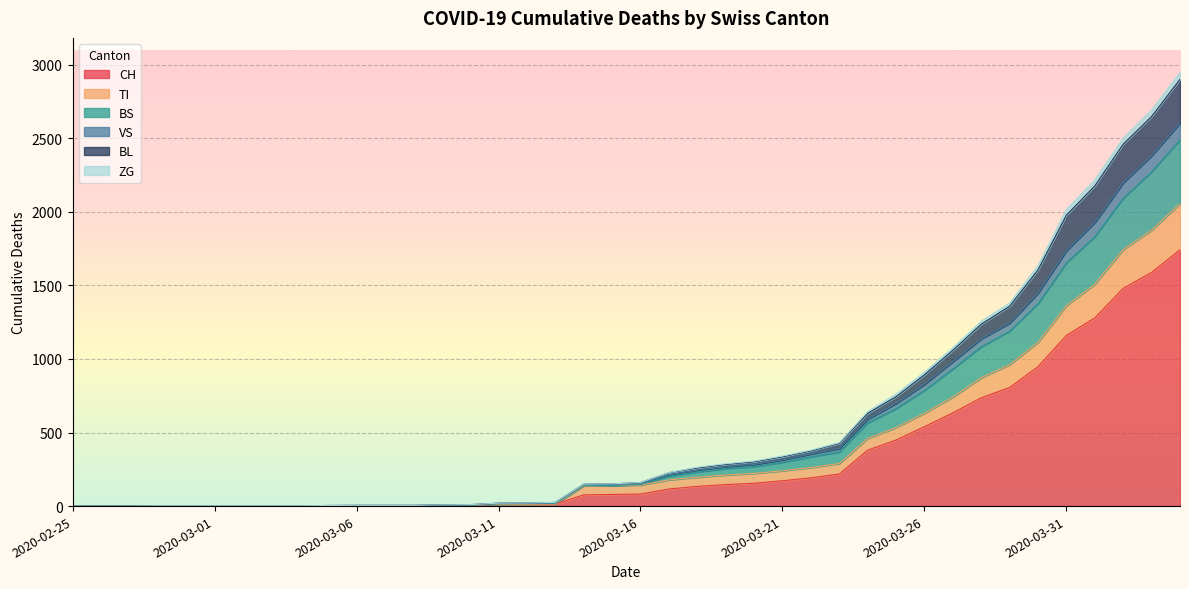

True or false: ZG and TI cross at least once.

False